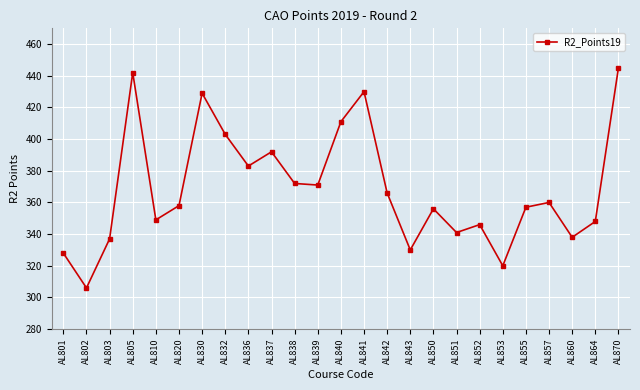

Approximately how many times larger is the value at AL840 compared to AL852?

1.2